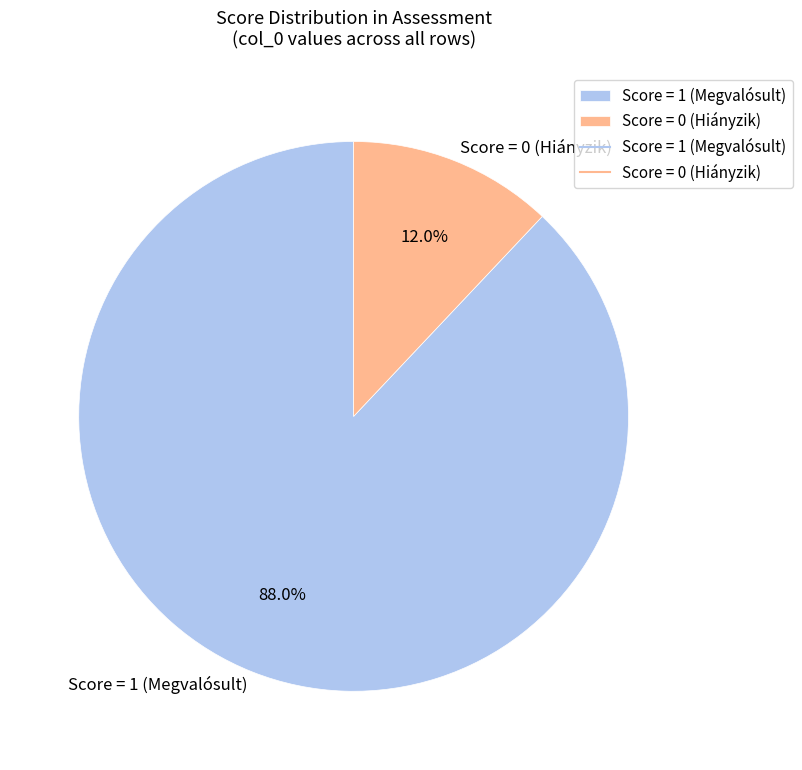

Which category has the biggest portion of the pie?

Score = 1 (Megvalósult)